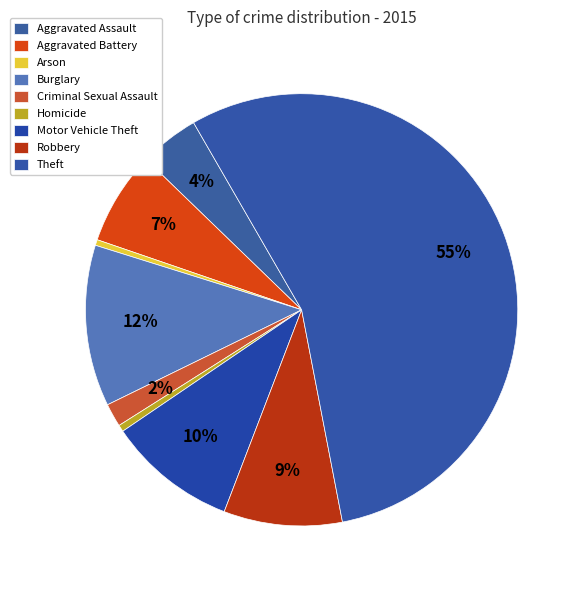

Count the number of slices in the pie.

9